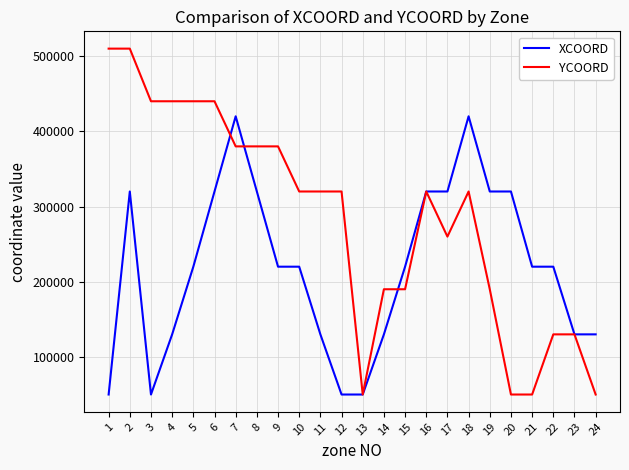

What is the difference between the YCOORD values at 8 and 13?

330000